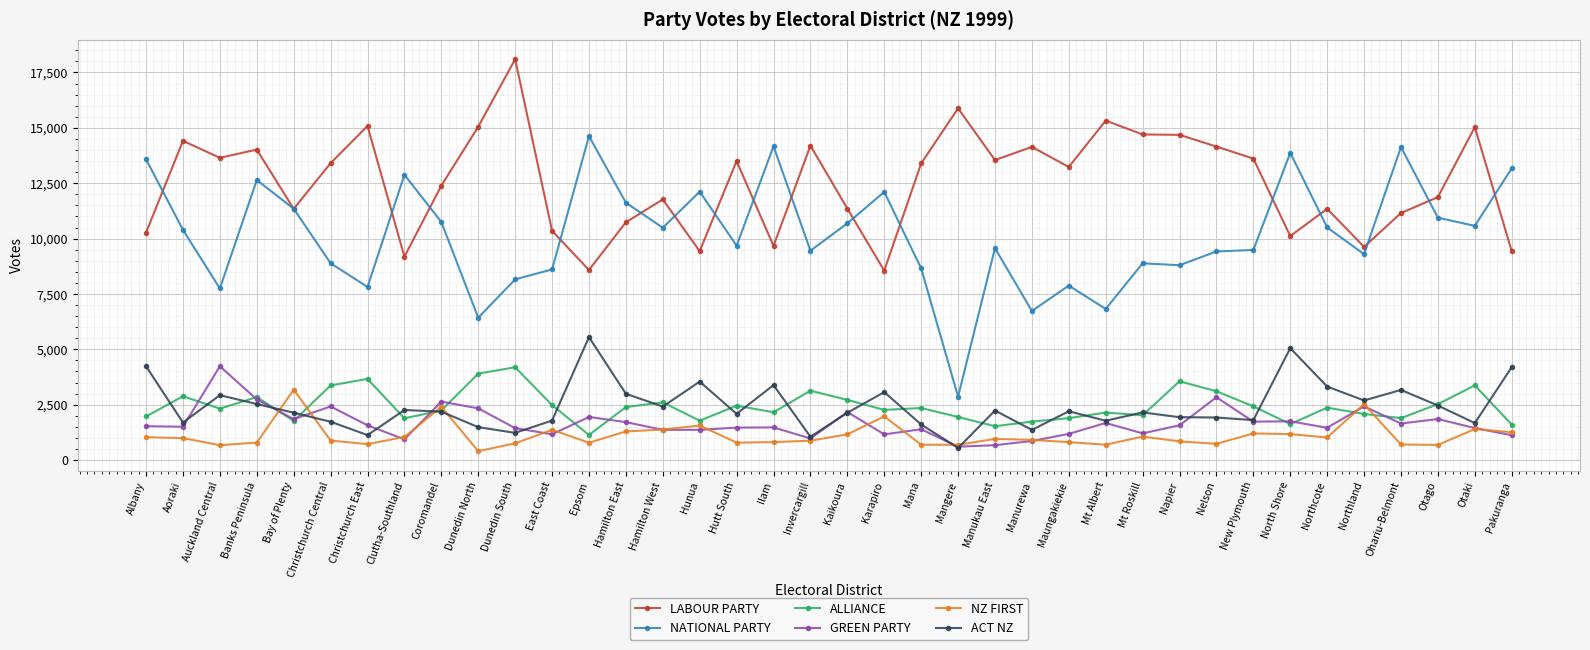

What is the total value across all series at East Coast?

25751